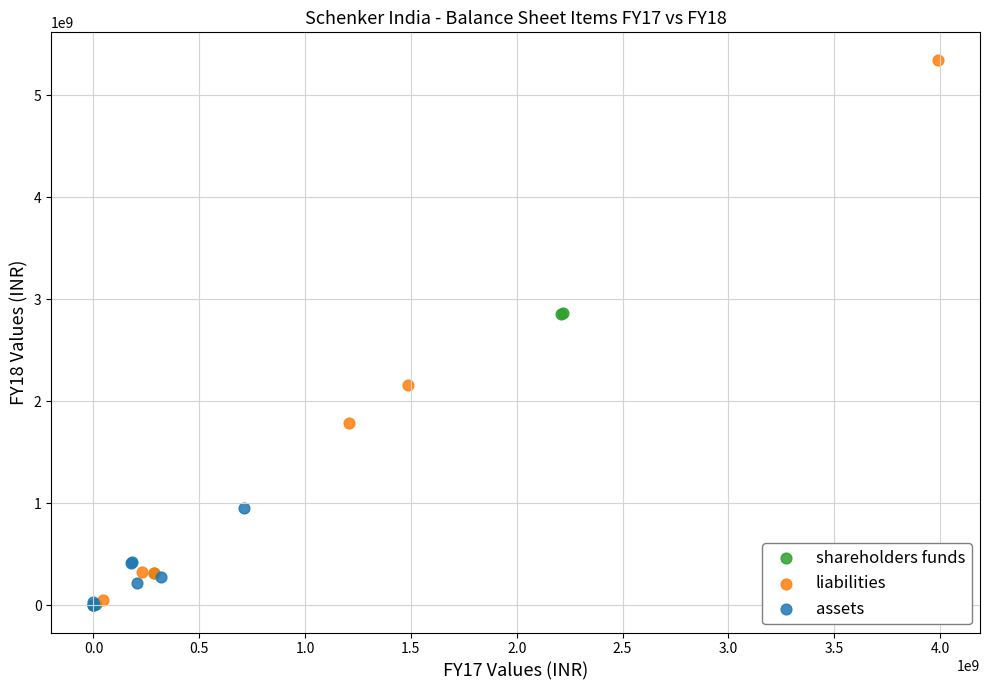

Which series reaches the maximum Y coordinate?

liabilities